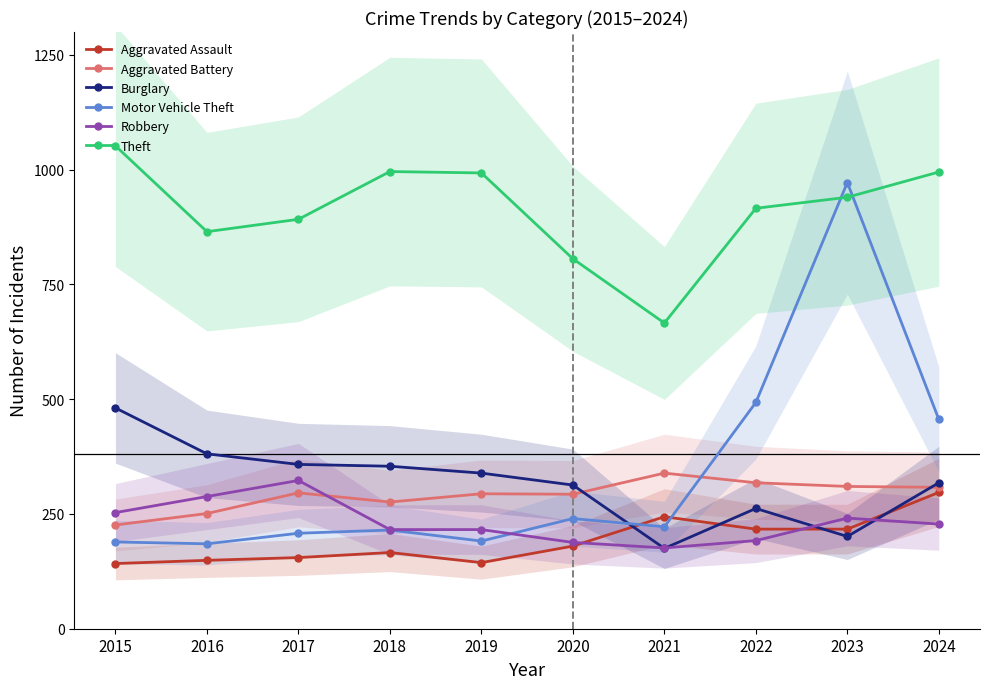

Which label corresponds to the smallest value in the chart?

2015